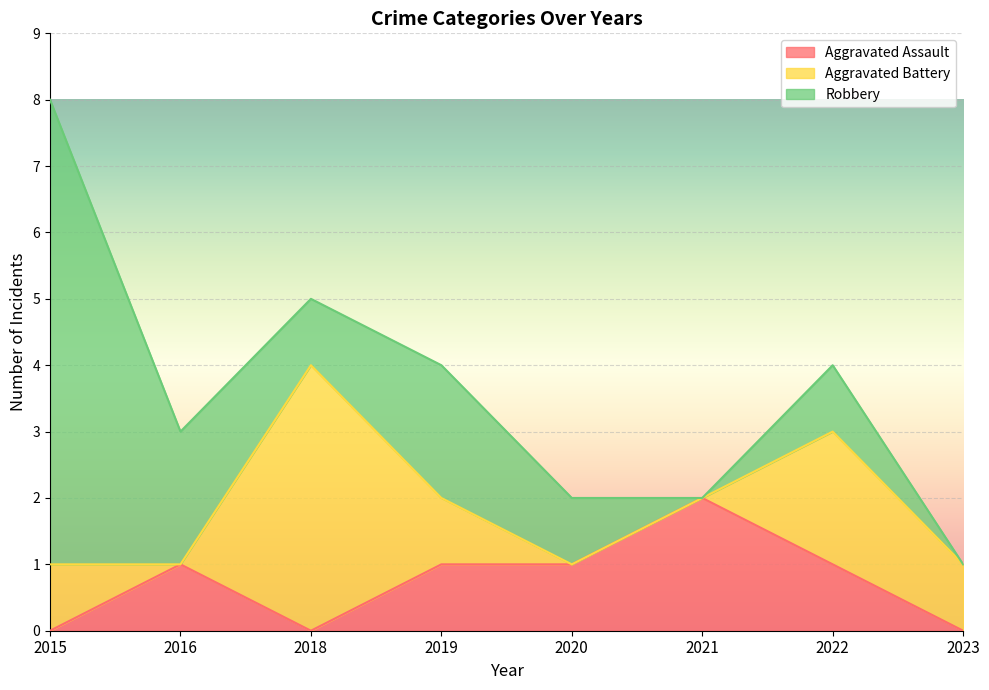

Rank the categories by Robbery value from lowest to highest.

2021, 2023, 2018, 2020, 2022, 2016, 2019, 2015